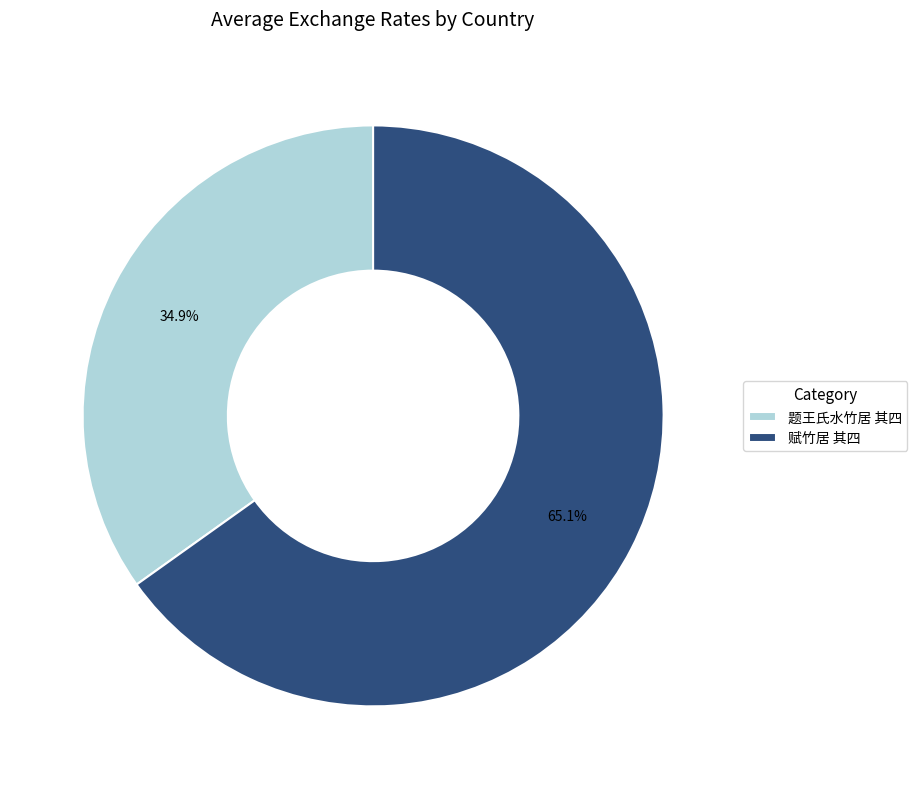

Between 赋竹居 其四 and 题王氏水竹居 其四, which is larger?

赋竹居 其四